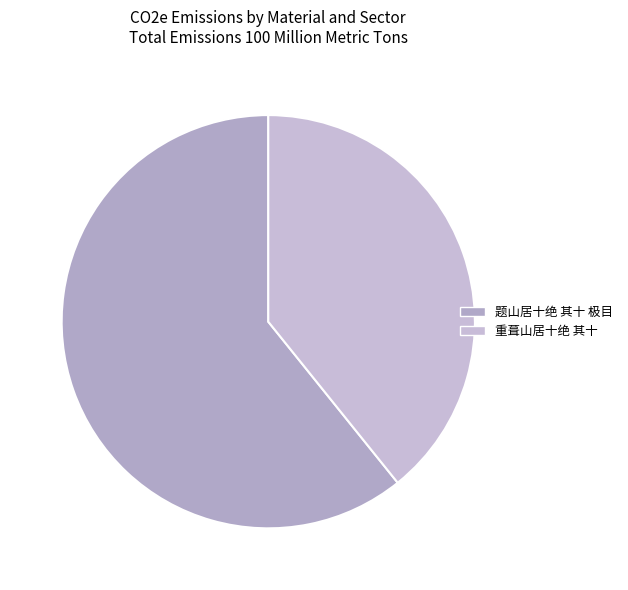

To the nearest percent, what portion does 重葺山居十绝 其十 represent?

39%